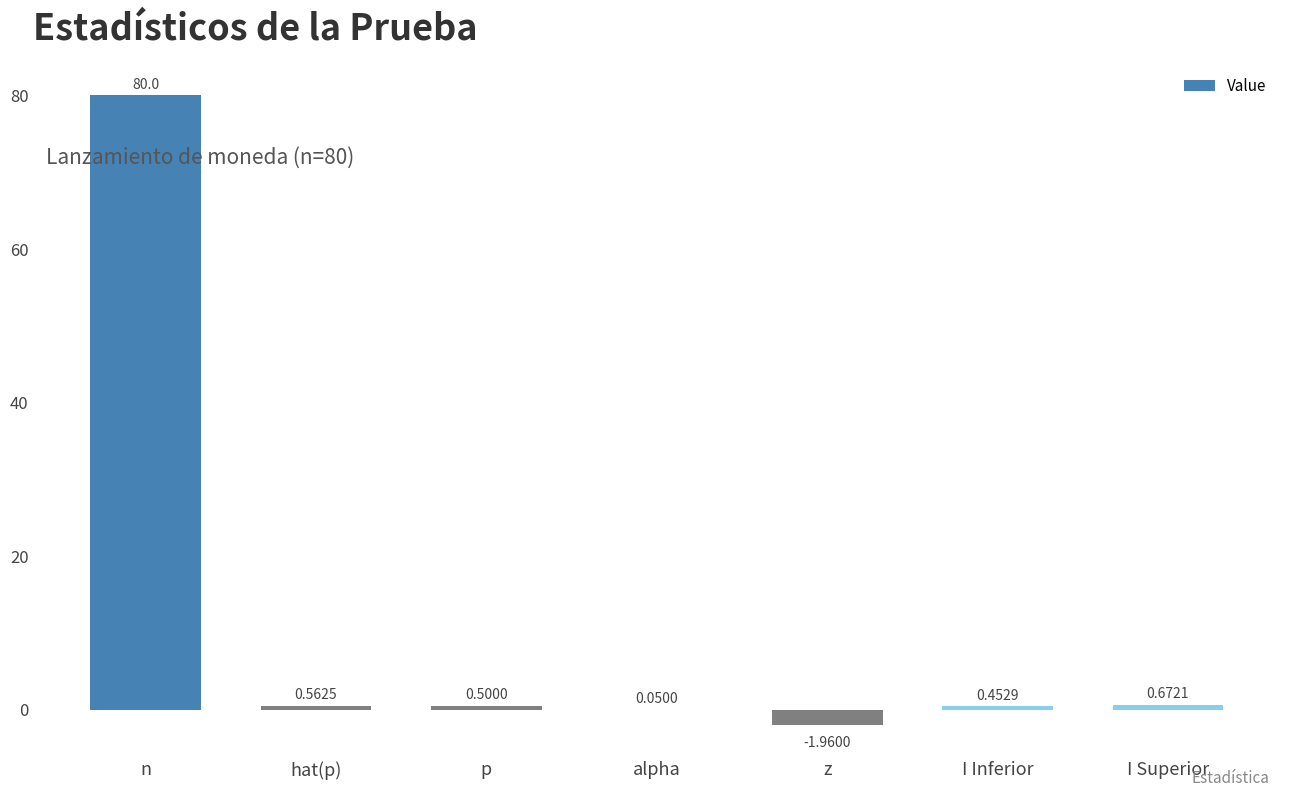

What is the sum of all values?

80.3